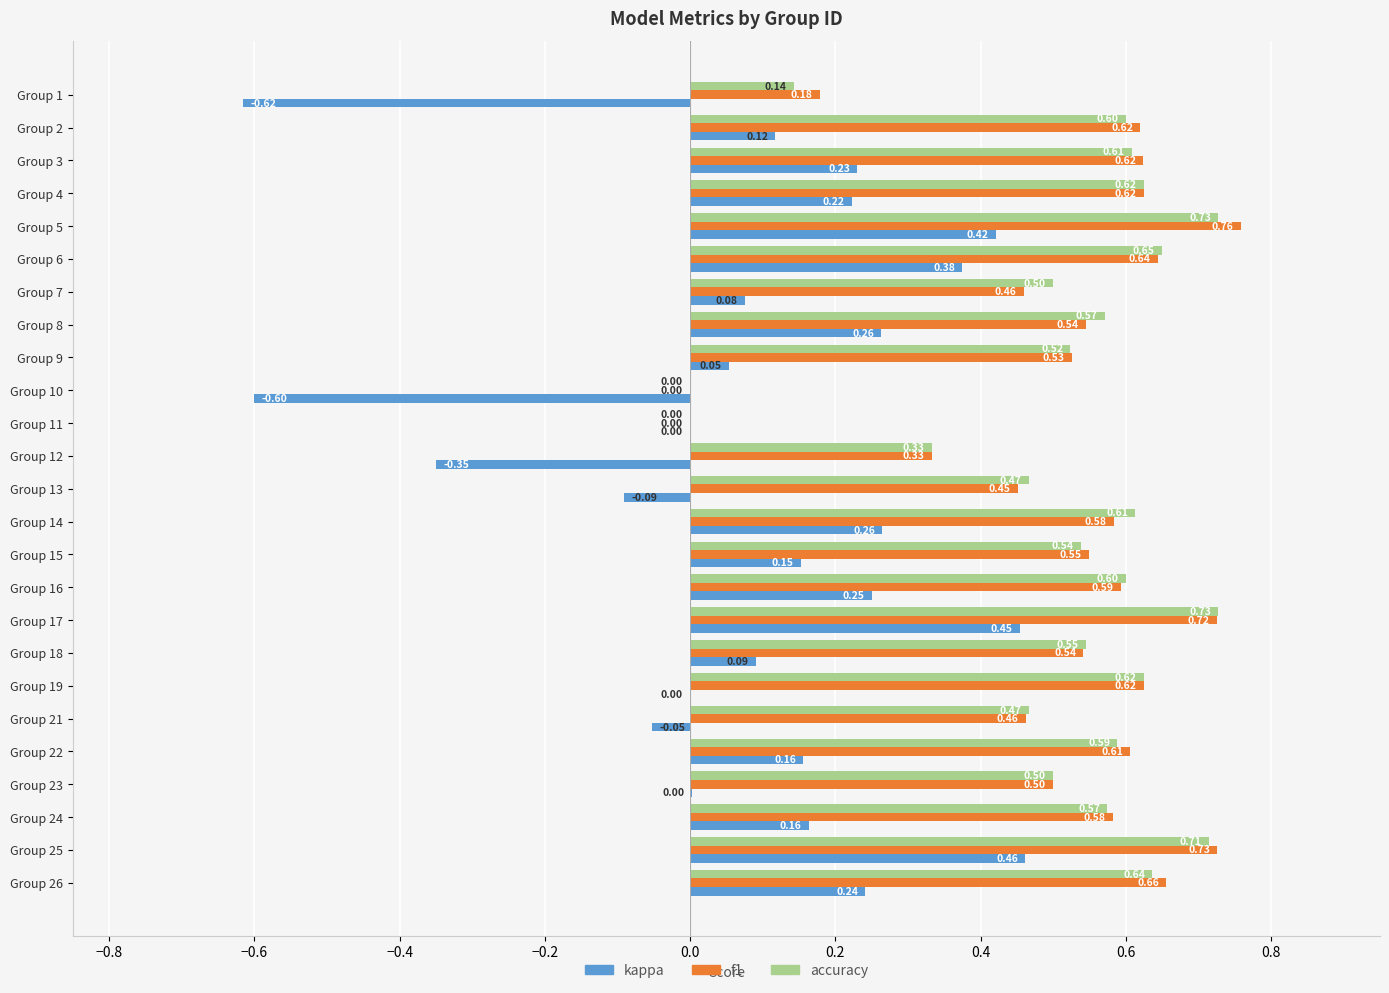

Is the value of accuracy at Group 3 greater than the value of f1 at Group 25?

No